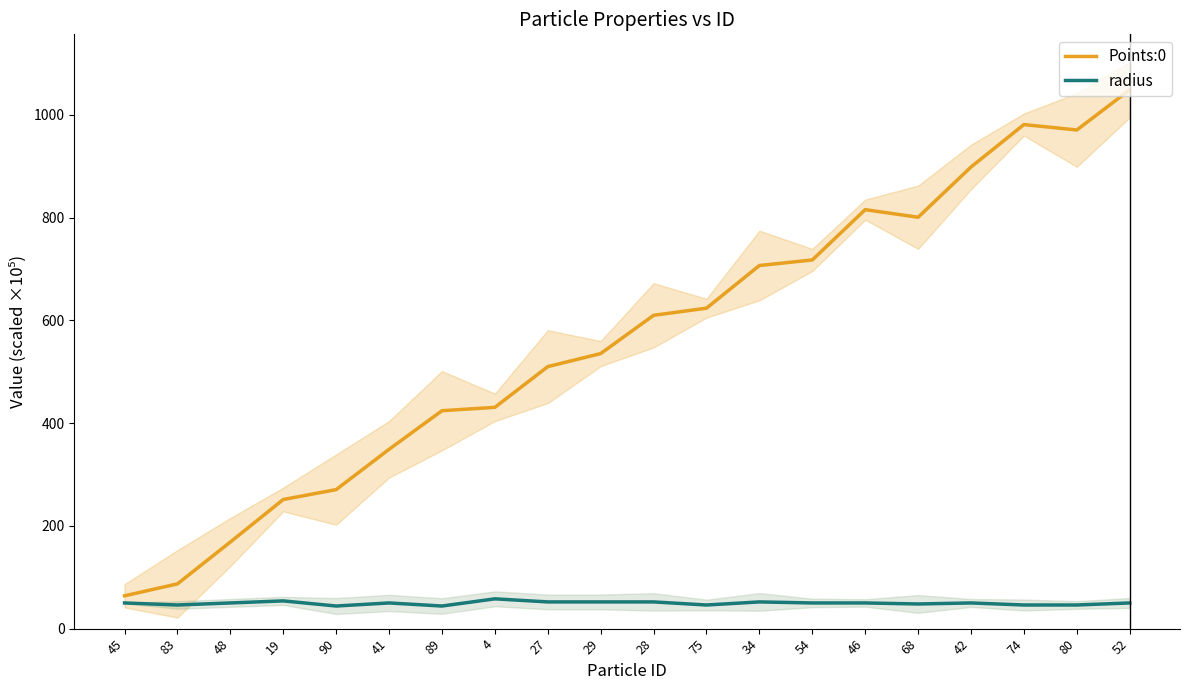

Which series changed the most between 41 and 52?

Points:0